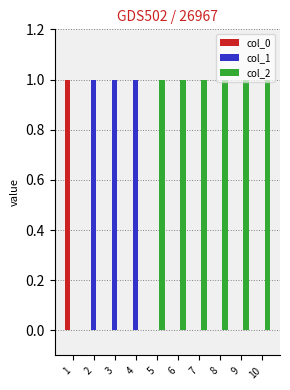

What is the total value across all series at 3?

1